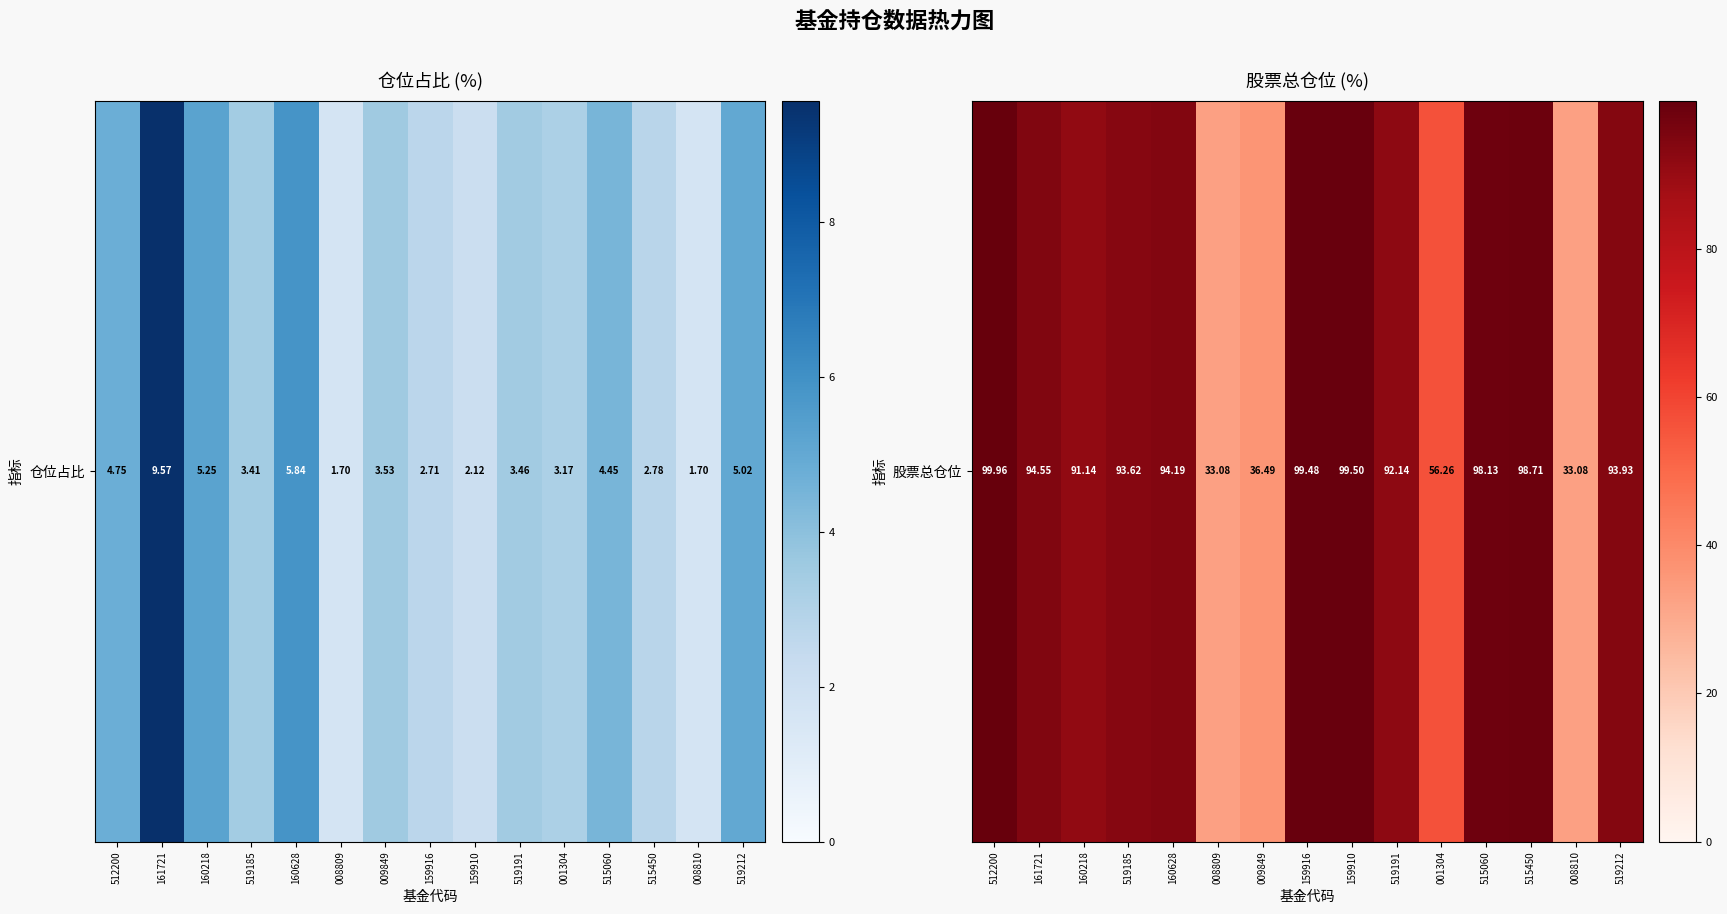

Which label corresponds to the smallest value in the chart?

008809